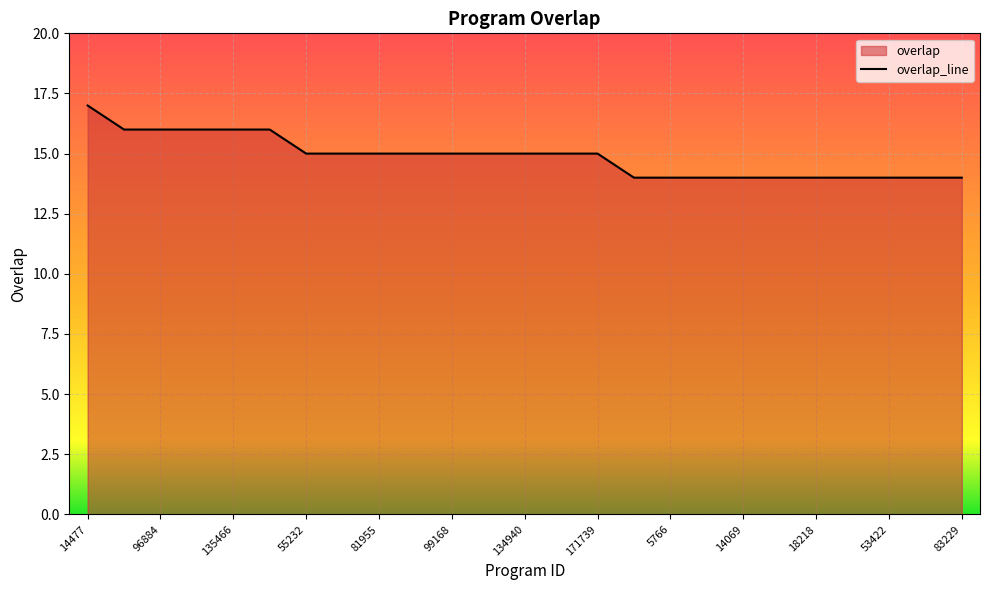

True or false: the data shows 16 at 111384.

True